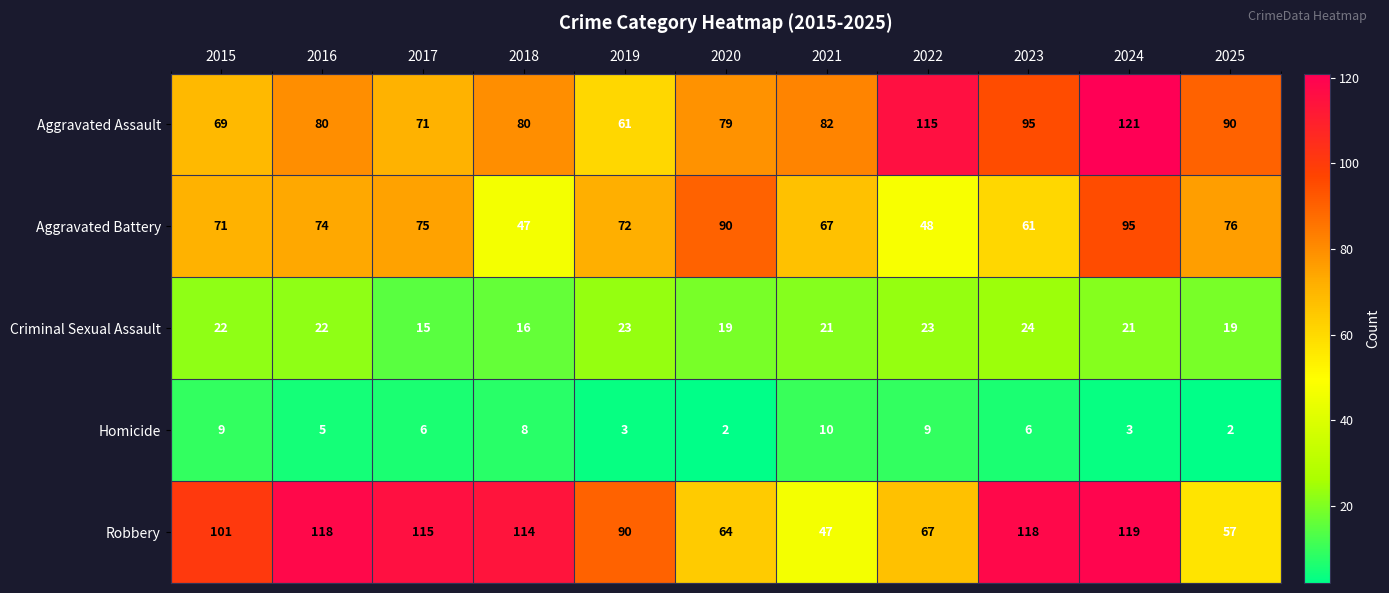

How many distinct data groups are displayed?

5